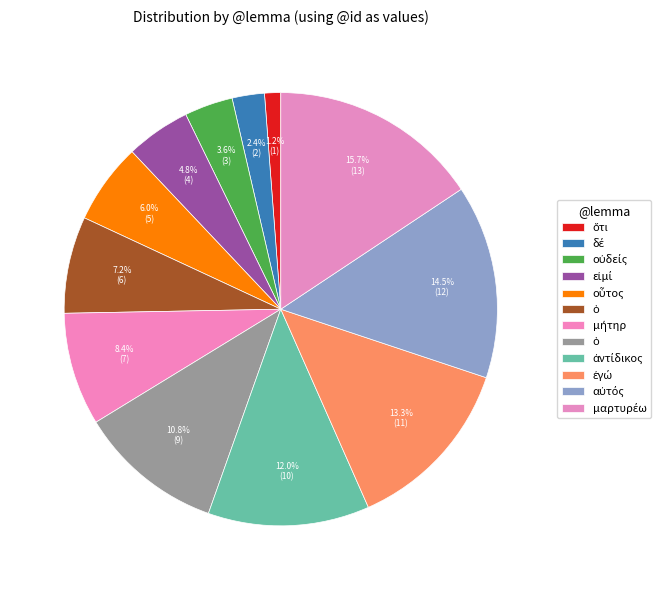

Count the number of slices in the pie.

12